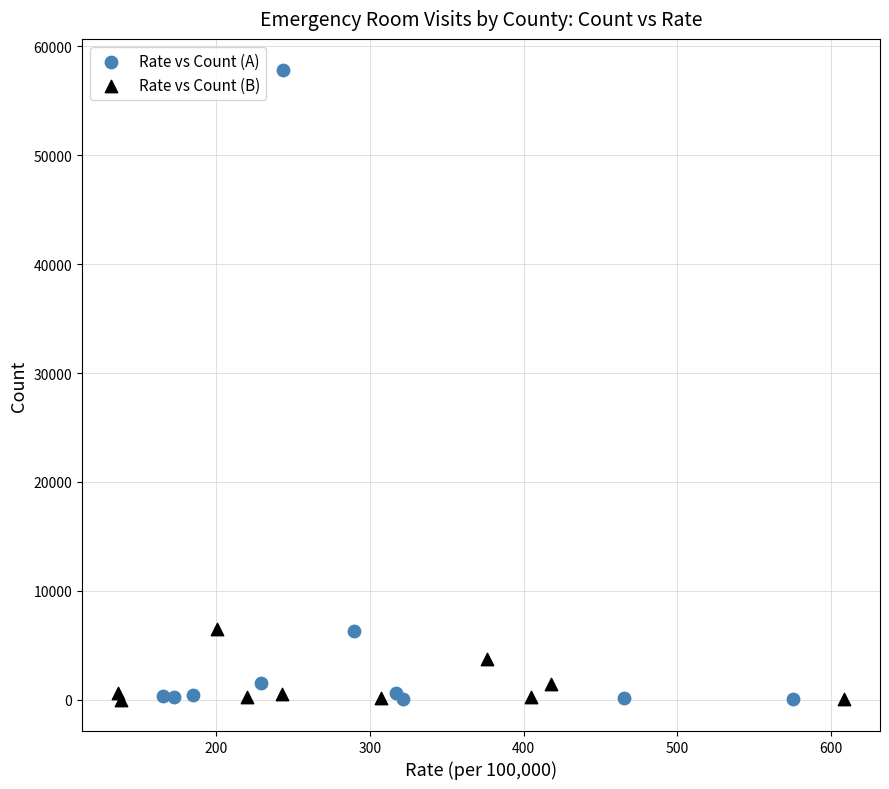

Which series has the widest spread of Y values?

Rate vs Count (A)